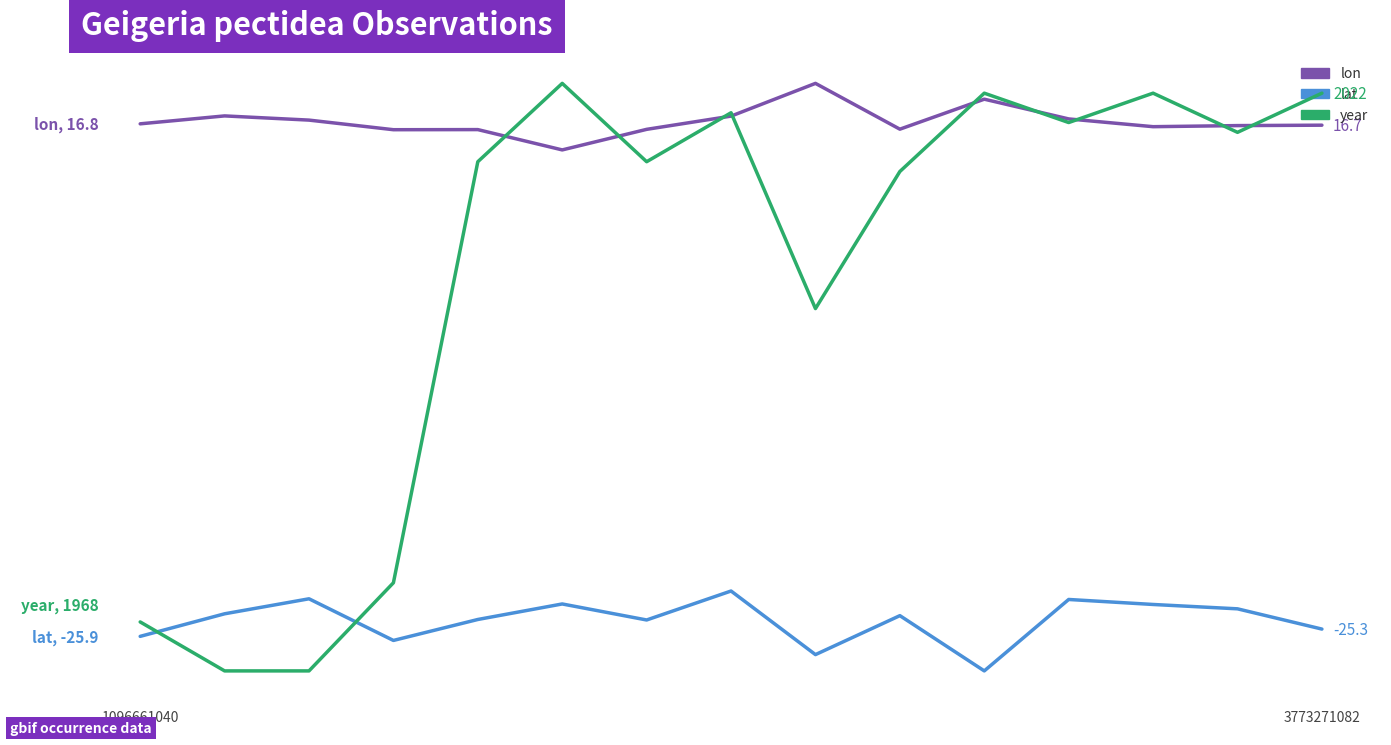

What is the sum of the lon values at 8 and 14?

36.9